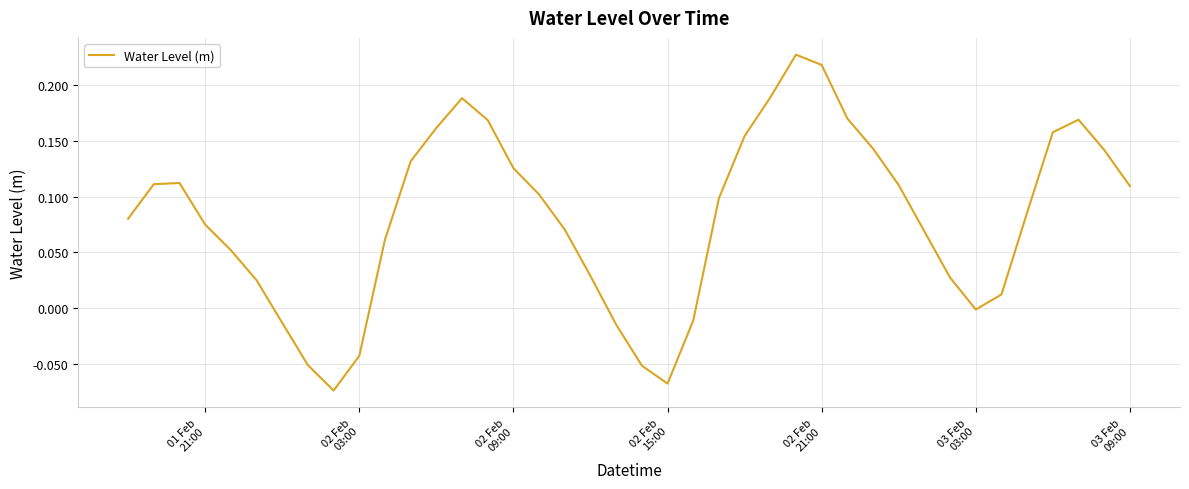

What is the difference between the maximum and minimum values?

0.3